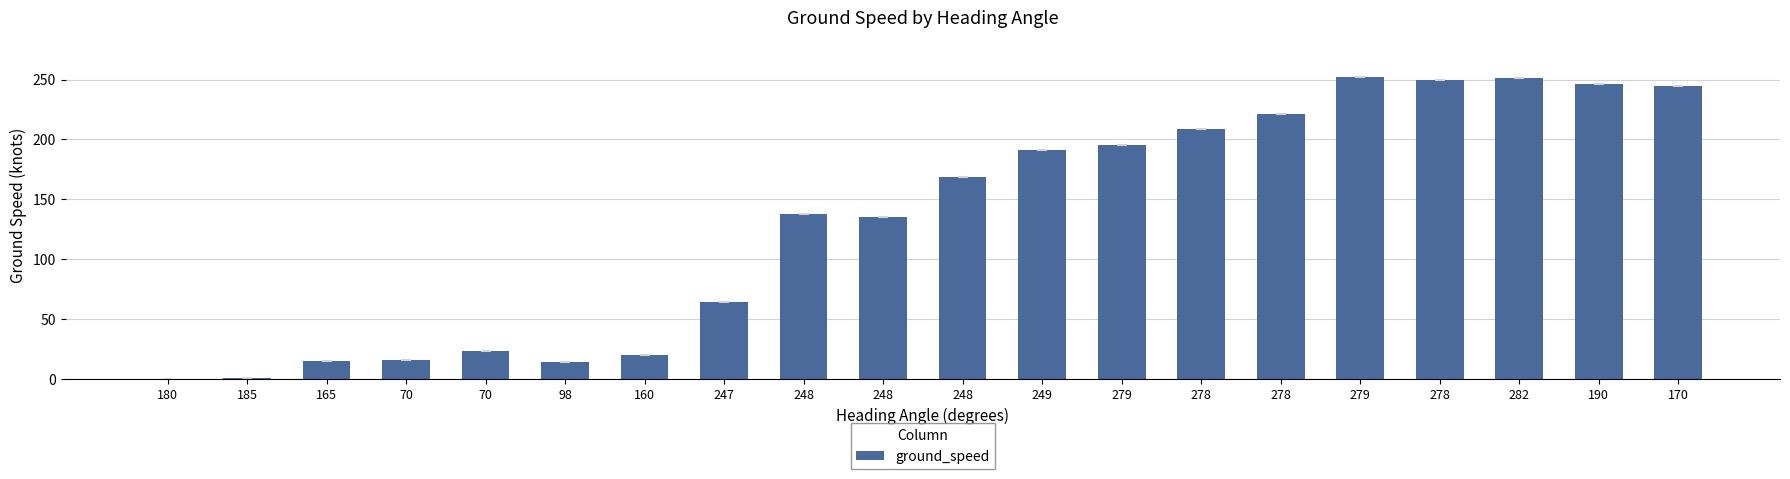

What is the difference between the second highest and second lowest values?

250